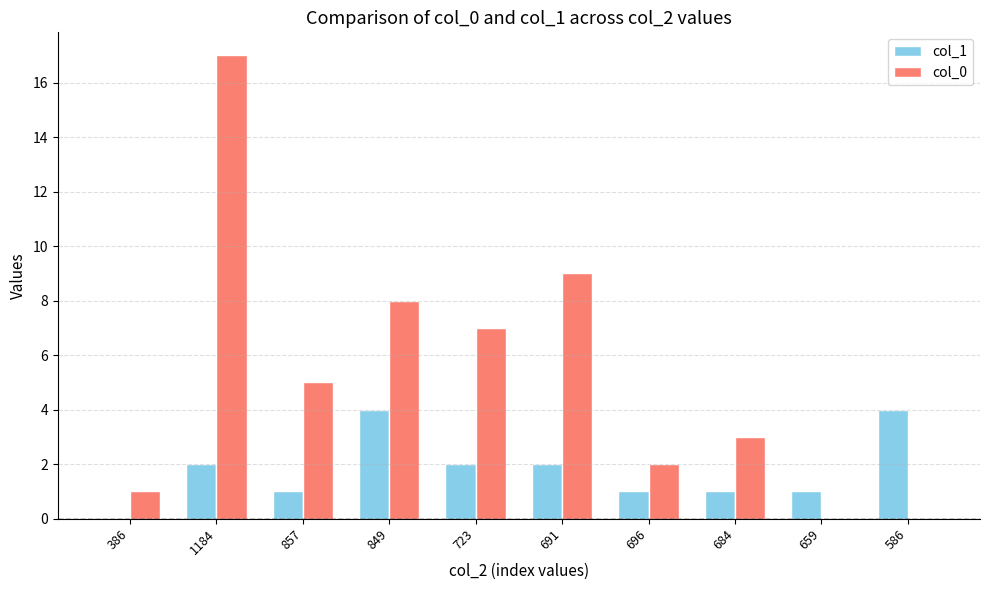

Where does the col_0 series first go above 5?

1184